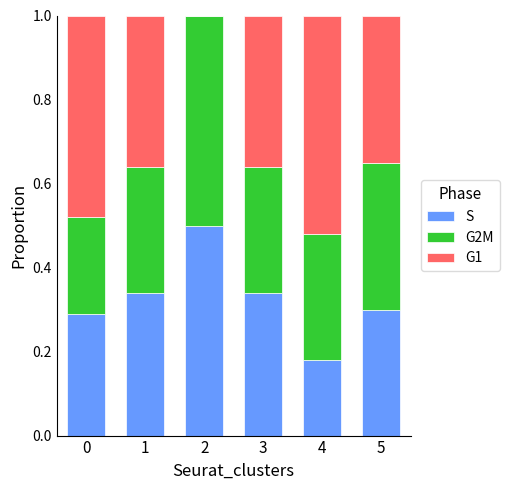

What is the total value across all series at 1?

1.0